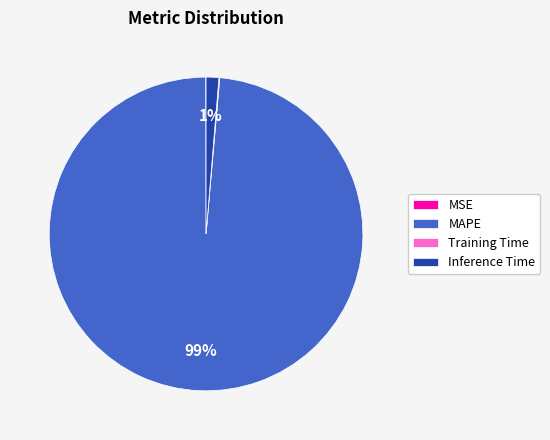

Combined, do MAPE and Inference Time account for over 50%?

Yes